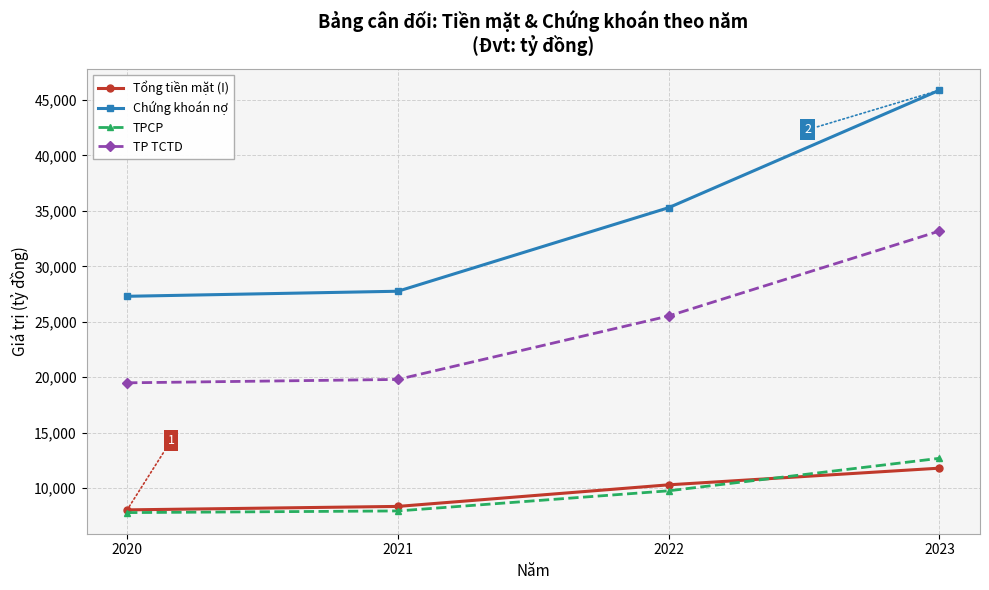

What is the difference between the second highest and minimum values in the TP TCTD series?

6023.5